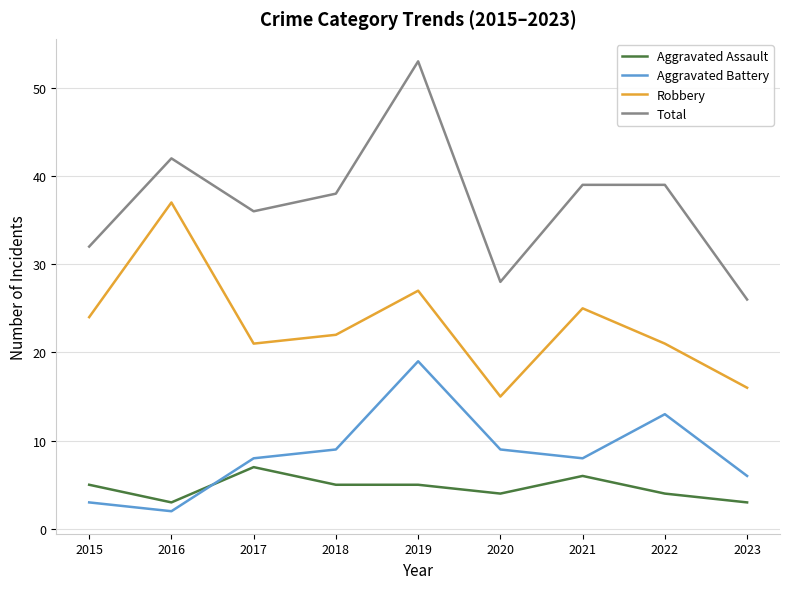

Reading right to left, transcribe all the data shown in this chart.

Aggravated Assault: 2023=3	2022=4	2021=6	2020=4	2019=5	2018=5	2017=7	2016=3	2015=5
Aggravated Battery: 2023=6	2022=13	2021=8	2020=9	2019=19	2018=9	2017=8	2016=2	2015=3
Robbery: 2023=16	2022=21	2021=25	2020=15	2019=27	2018=22	2017=21	2016=37	2015=24
Total: 2023=26	2022=39	2021=39	2020=28	2019=53	2018=38	2017=36	2016=42	2015=32